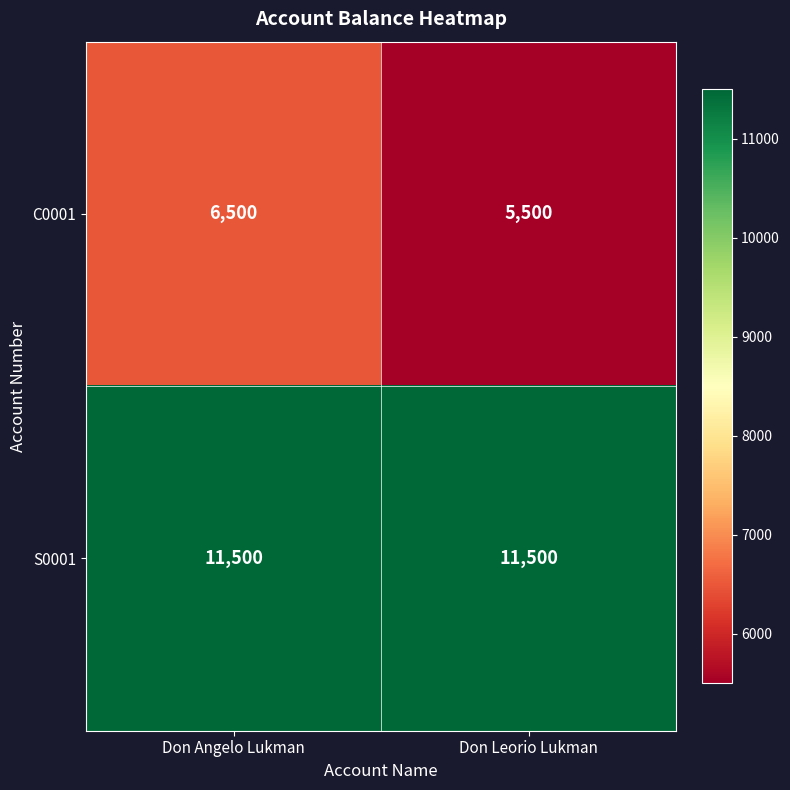

Which category has the lowest value across all series?

Don Leorio Lukman